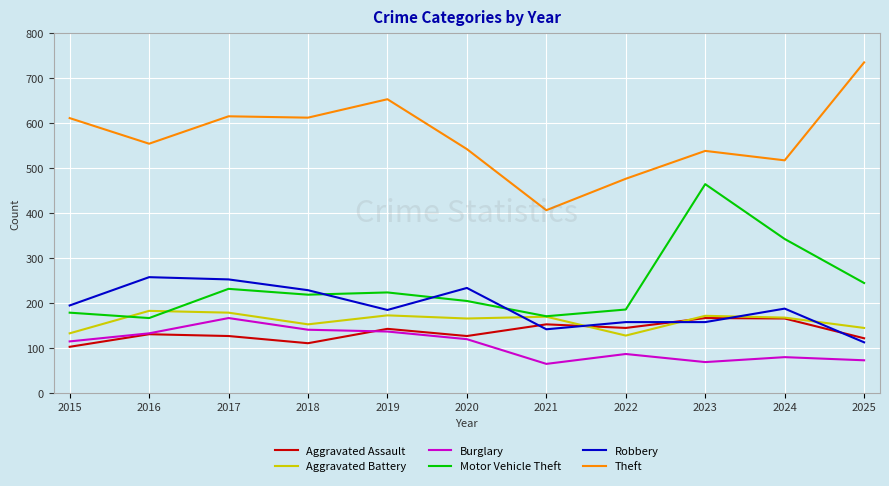

Is the value of Burglary at 2024 greater than the value of Theft at 2021?

No